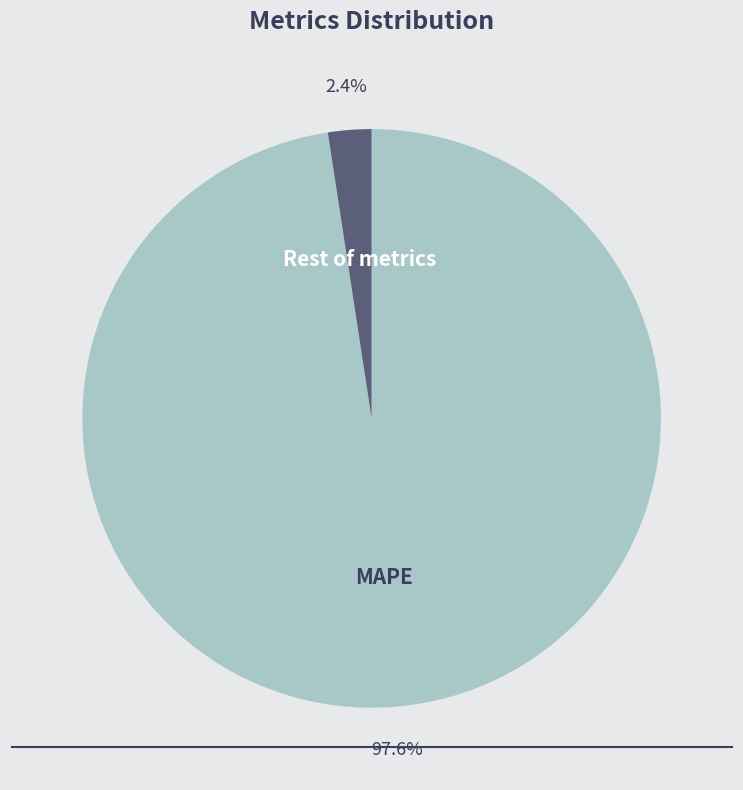

Rank the categories by value from highest to lowest.

MAPE, Rest of metrics